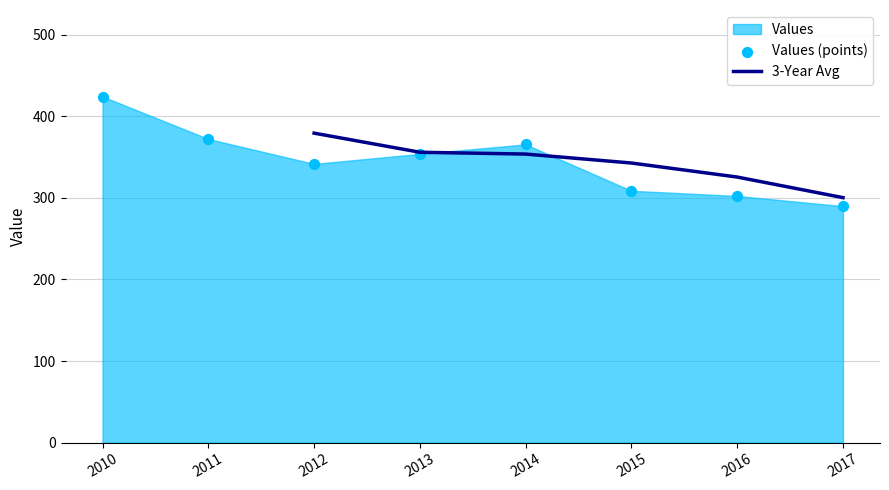

What is the highest value of the 3-Year Avg series?

379.3